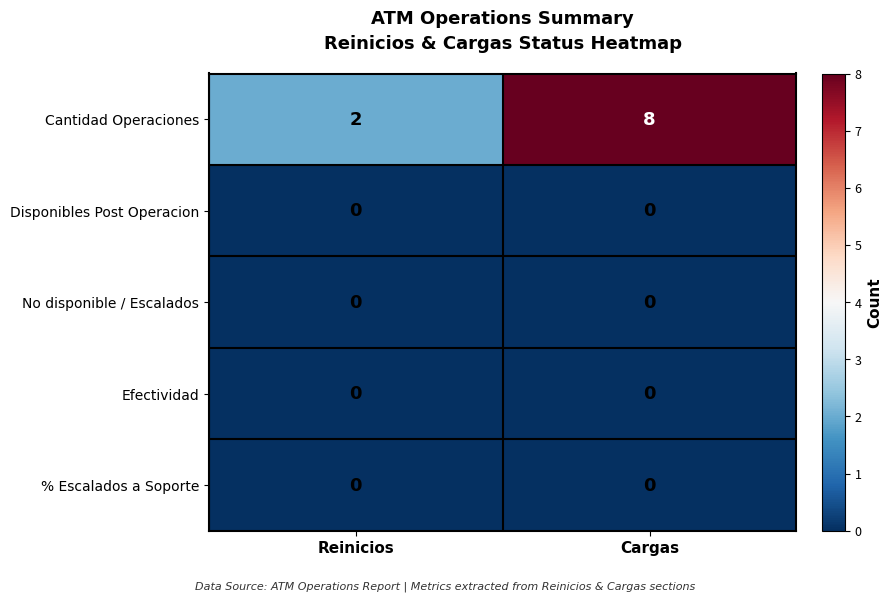

Which category has the highest value across all series?

Cargas